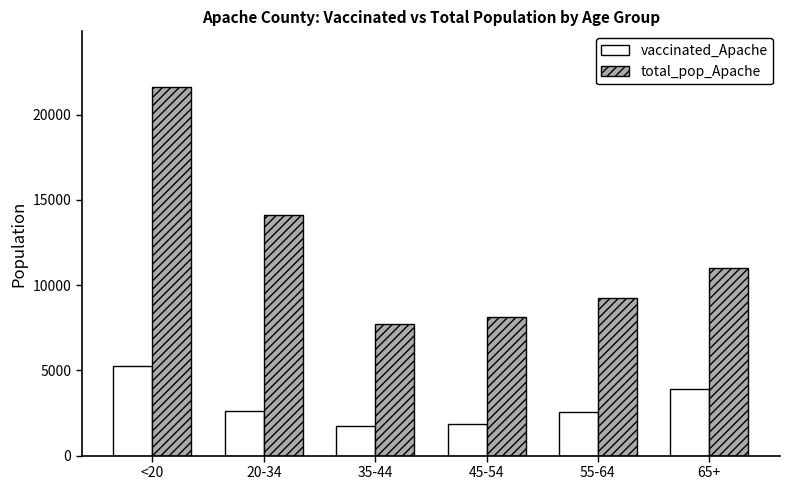

How many bars are there in each group?

2